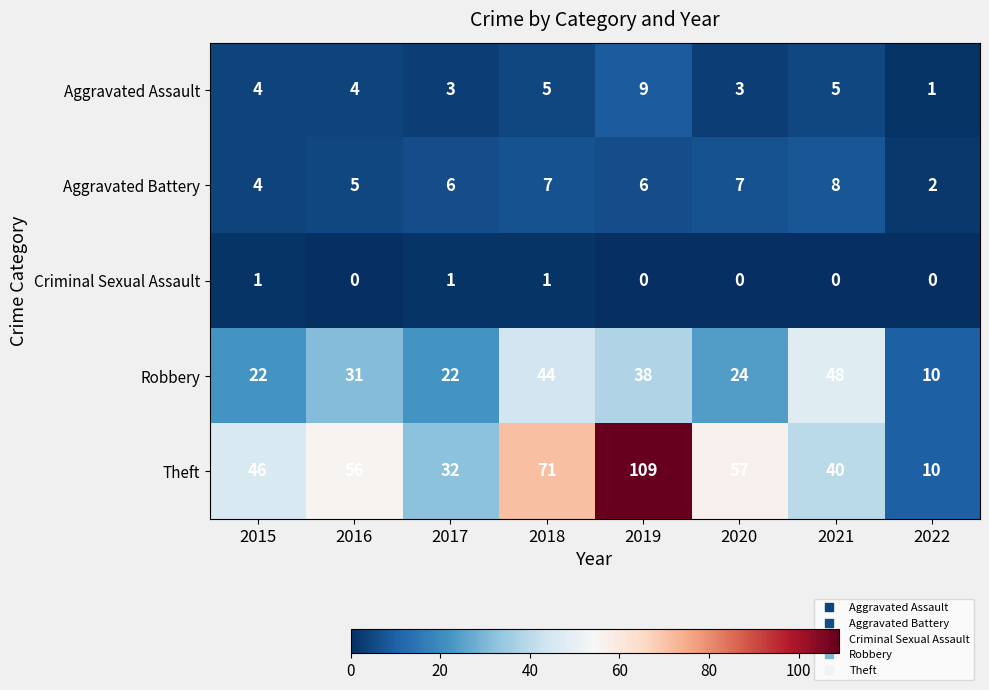

What is the spread (max minus min) of values at 2022?

10